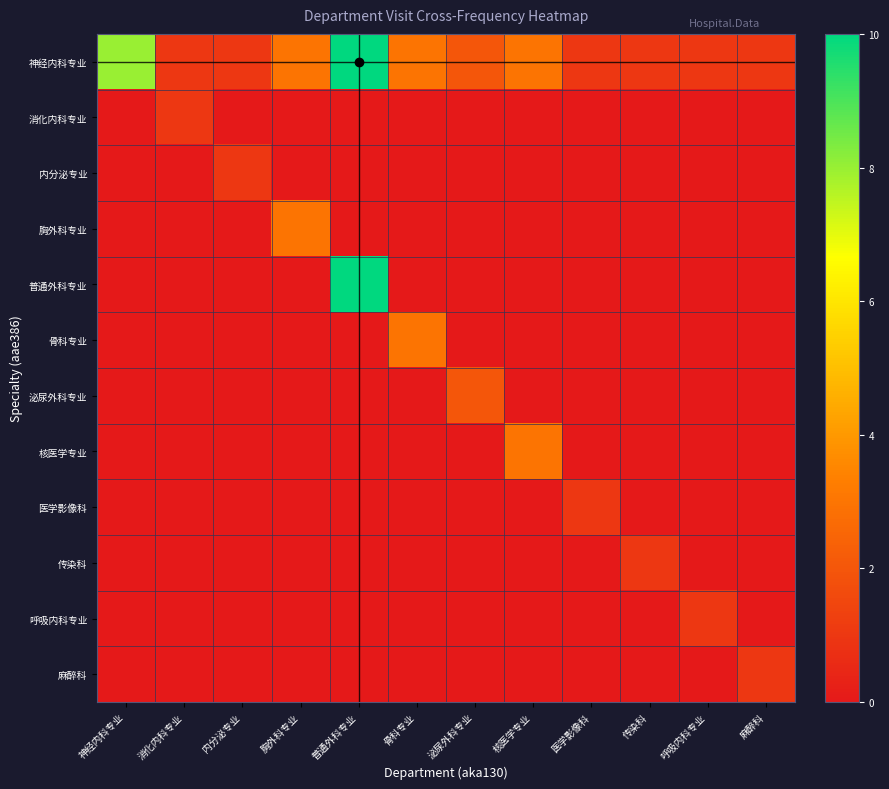

Reading left to right, list all the values displayed in this chart.

神经内科专业: 神经内科专业=8	消化内科专业=1	内分泌专业=1	胸外科专业=3	普通外科专业=10	骨科专业=3	泌尿外科专业=2	核医学专业=3	医学影像科=1	传染科=1	呼吸内科专业=1	麻醉科=1
消化内科专业: 神经内科专业=0	消化内科专业=1	内分泌专业=0	胸外科专业=0	普通外科专业=0	骨科专业=0	泌尿外科专业=0	核医学专业=0	医学影像科=0	传染科=0	呼吸内科专业=0	麻醉科=0
内分泌专业: 神经内科专业=0	消化内科专业=0	内分泌专业=1	胸外科专业=0	普通外科专业=0	骨科专业=0	泌尿外科专业=0	核医学专业=0	医学影像科=0	传染科=0	呼吸内科专业=0	麻醉科=0
胸外科专业: 神经内科专业=0	消化内科专业=0	内分泌专业=0	胸外科专业=3	普通外科专业=0	骨科专业=0	泌尿外科专业=0	核医学专业=0	医学影像科=0	传染科=0	呼吸内科专业=0	麻醉科=0
普通外科专业: 神经内科专业=0	消化内科专业=0	内分泌专业=0	胸外科专业=0	普通外科专业=10	骨科专业=0	泌尿外科专业=0	核医学专业=0	医学影像科=0	传染科=0	呼吸内科专业=0	麻醉科=0
骨科专业: 神经内科专业=0	消化内科专业=0	内分泌专业=0	胸外科专业=0	普通外科专业=0	骨科专业=3	泌尿外科专业=0	核医学专业=0	医学影像科=0	传染科=0	呼吸内科专业=0	麻醉科=0
泌尿外科专业: 神经内科专业=0	消化内科专业=0	内分泌专业=0	胸外科专业=0	普通外科专业=0	骨科专业=0	泌尿外科专业=2	核医学专业=0	医学影像科=0	传染科=0	呼吸内科专业=0	麻醉科=0
核医学专业: 神经内科专业=0	消化内科专业=0	内分泌专业=0	胸外科专业=0	普通外科专业=0	骨科专业=0	泌尿外科专业=0	核医学专业=3	医学影像科=0	传染科=0	呼吸内科专业=0	麻醉科=0
医学影像科: 神经内科专业=0	消化内科专业=0	内分泌专业=0	胸外科专业=0	普通外科专业=0	骨科专业=0	泌尿外科专业=0	核医学专业=0	医学影像科=1	传染科=0	呼吸内科专业=0	麻醉科=0
传染科: 神经内科专业=0	消化内科专业=0	内分泌专业=0	胸外科专业=0	普通外科专业=0	骨科专业=0	泌尿外科专业=0	核医学专业=0	医学影像科=0	传染科=1	呼吸内科专业=0	麻醉科=0
呼吸内科专业: 神经内科专业=0	消化内科专业=0	内分泌专业=0	胸外科专业=0	普通外科专业=0	骨科专业=0	泌尿外科专业=0	核医学专业=0	医学影像科=0	传染科=0	呼吸内科专业=1	麻醉科=0
麻醉科: 神经内科专业=0	消化内科专业=0	内分泌专业=0	胸外科专业=0	普通外科专业=0	骨科专业=0	泌尿外科专业=0	核医学专业=0	医学影像科=0	传染科=0	呼吸内科专业=0	麻醉科=1